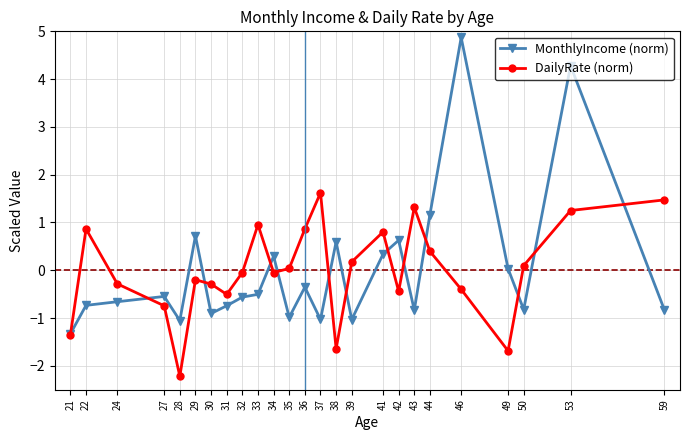

Between 35 and 59, which series saw the biggest shift?

DailyRate (norm)